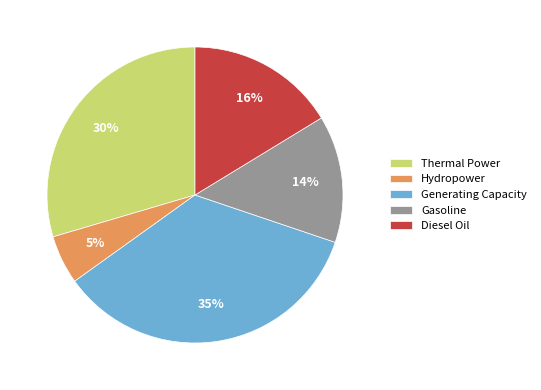

What percentage is the Gasoline slice, to the nearest percent?

14%